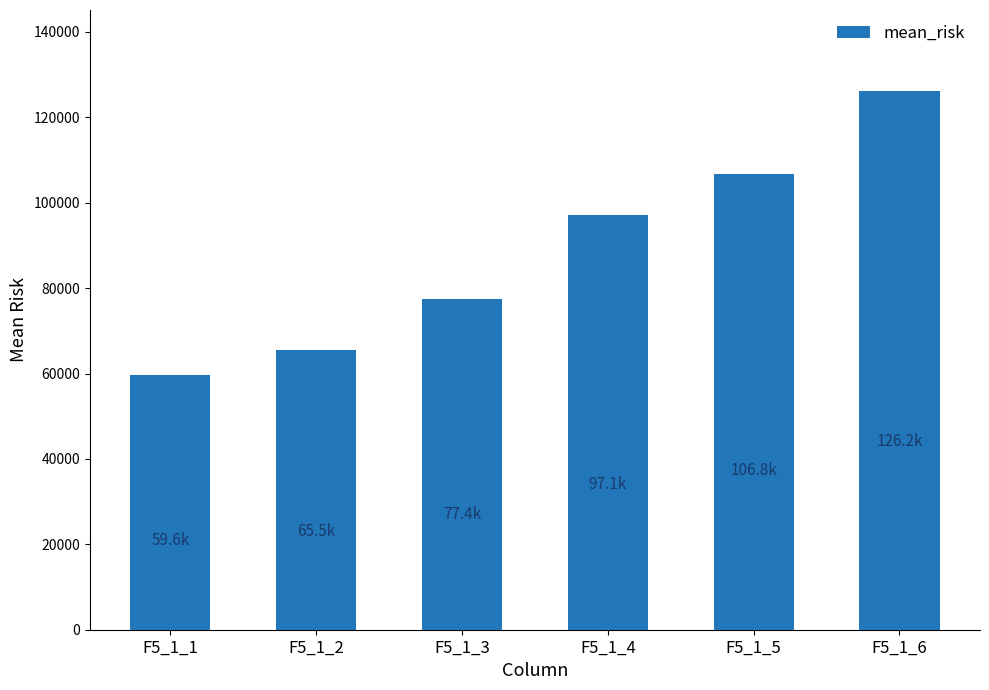

What is the sum of the values at F5_1_3 and F5_1_5?

184236.2